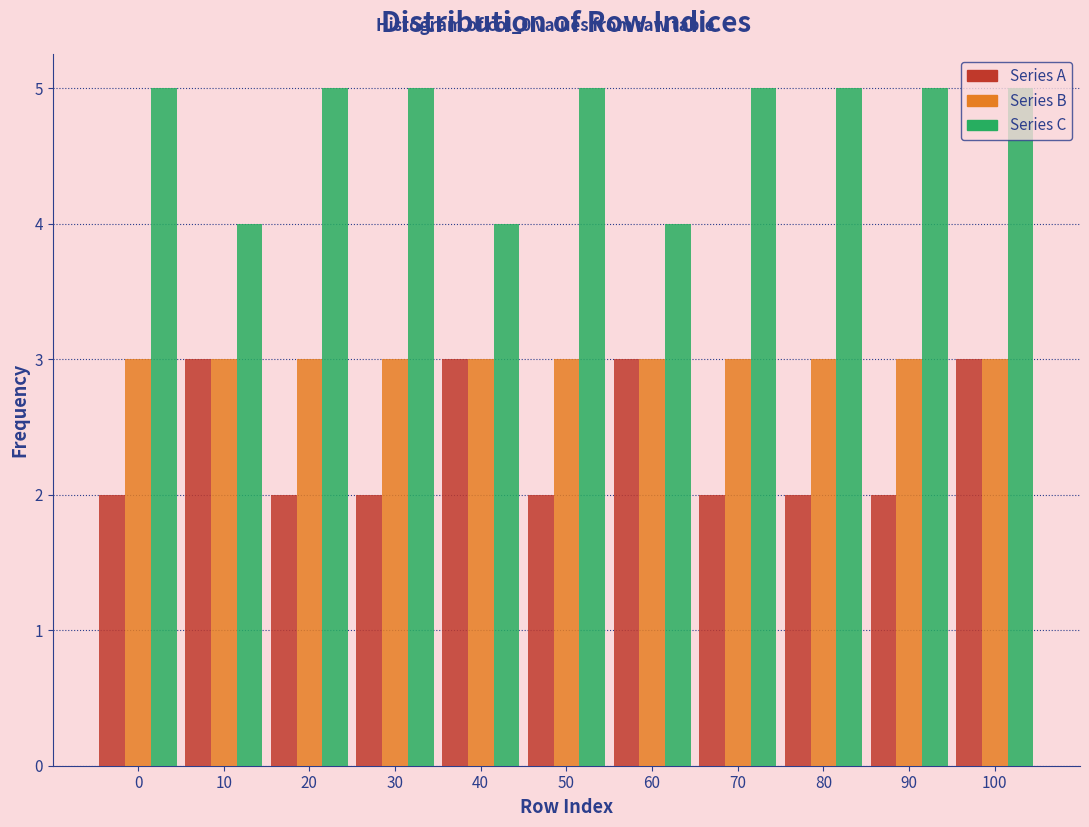

What is the total value across all series at 30?

10